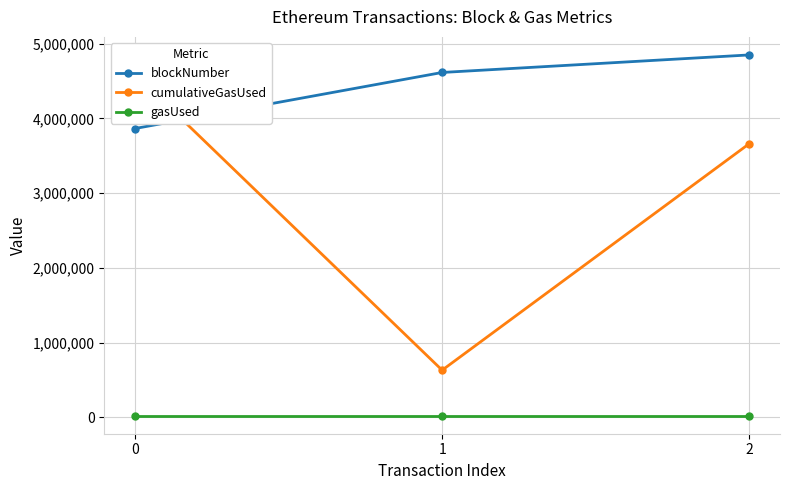

At which category is the sum across all series the highest?

2